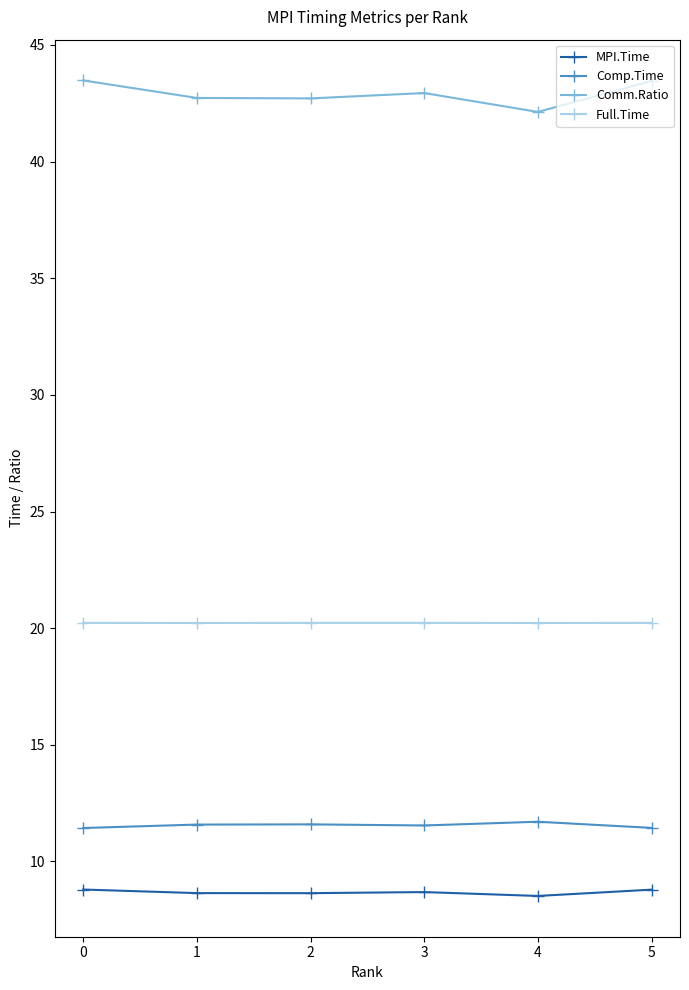

How many interior local valleys does the Comm.Ratio series have?

2